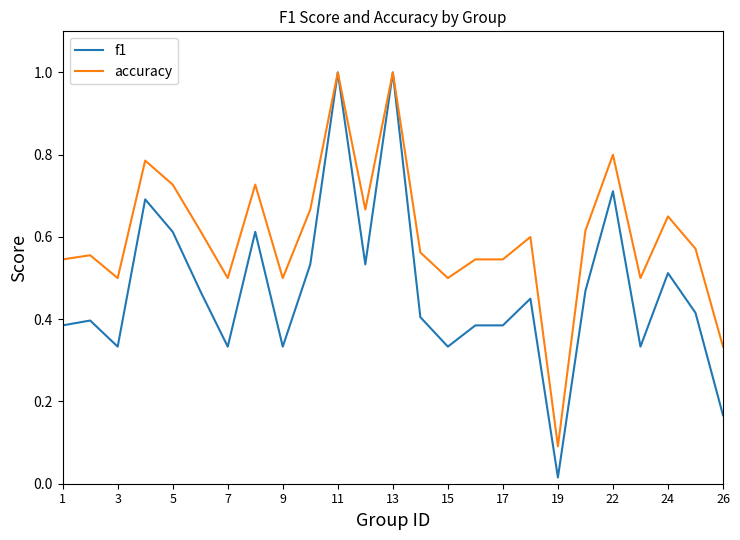

Which series has the largest range (max minus min)?

f1